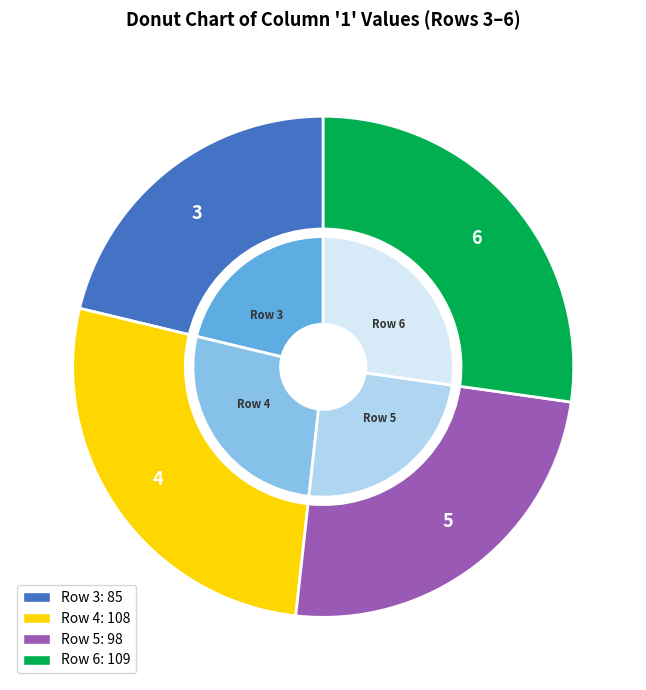

To the nearest percent, what is the average slice percentage?

25%